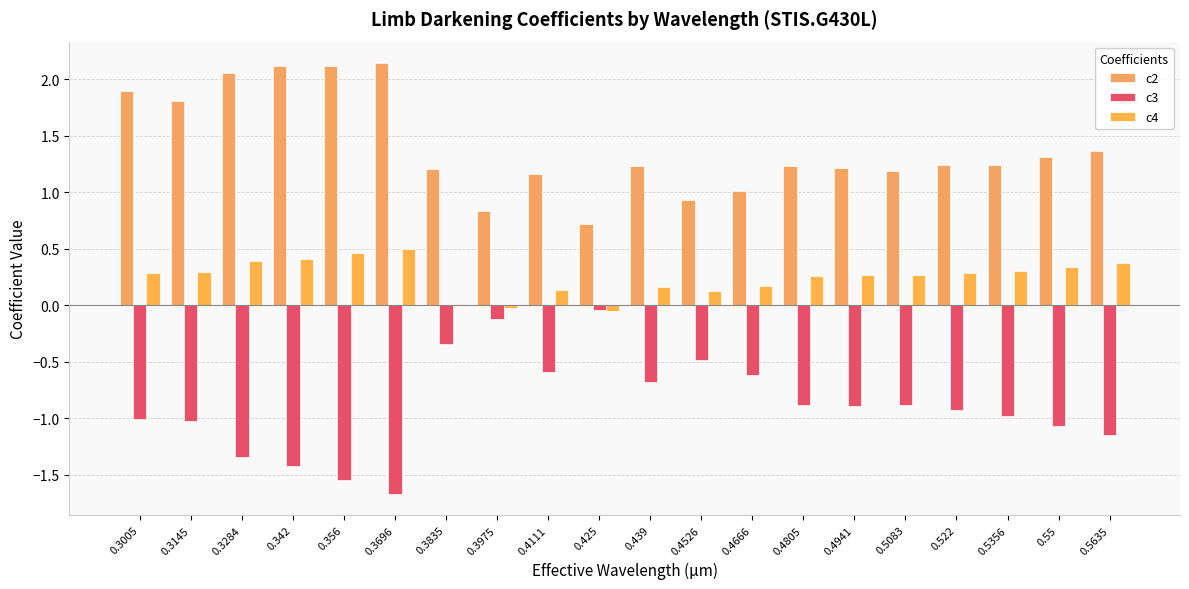

What is the label of the 4th bar from the left?

0.342